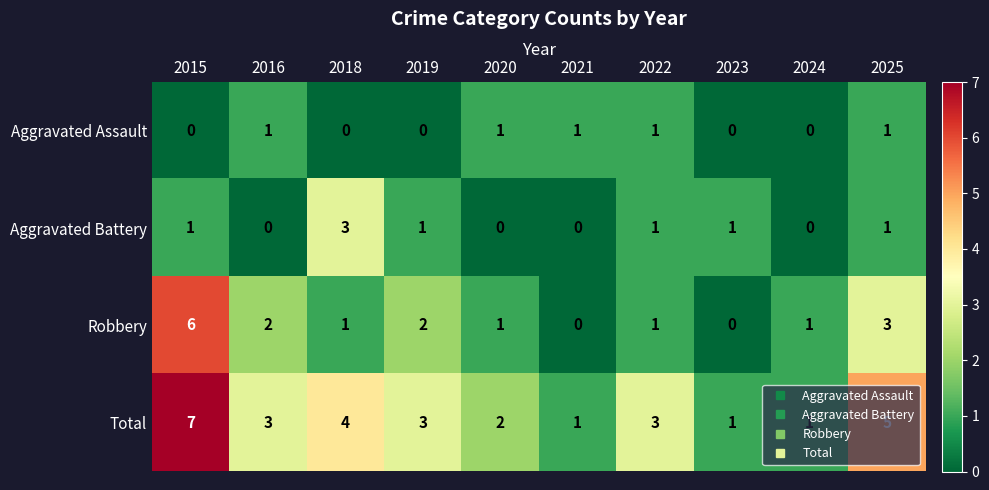

Which series has the largest total across all categories?

Total